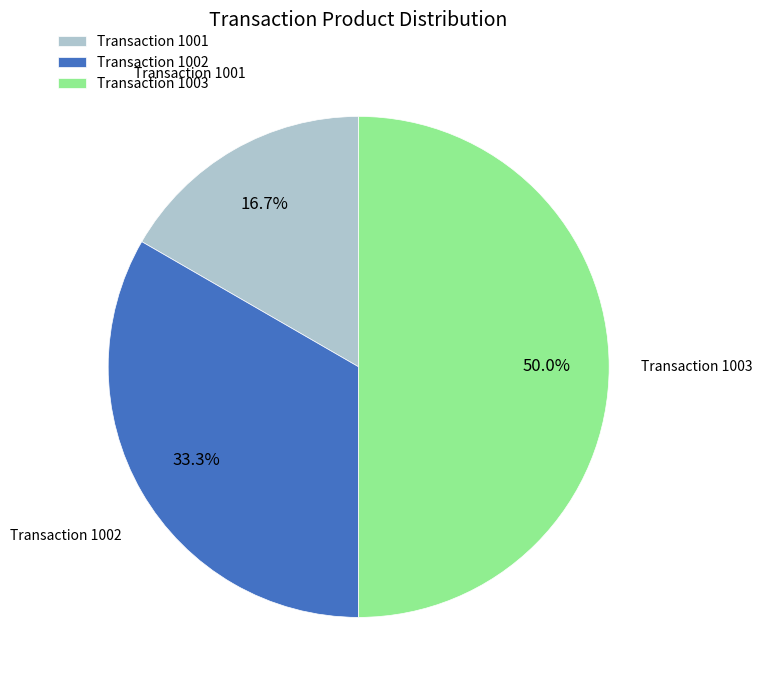

Does Transaction 1002 represent more than half of the total?

No